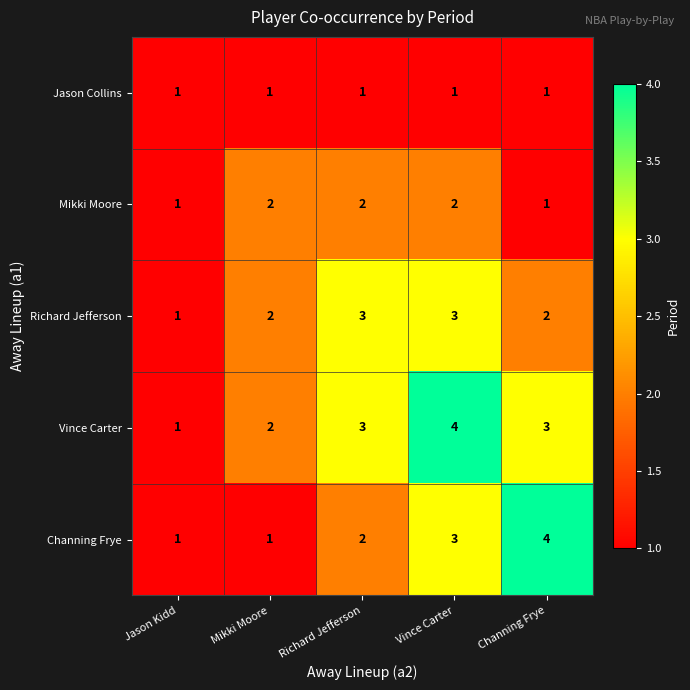

True or false: Mikki Moore has a value of 2 at Mikki Moore.

True